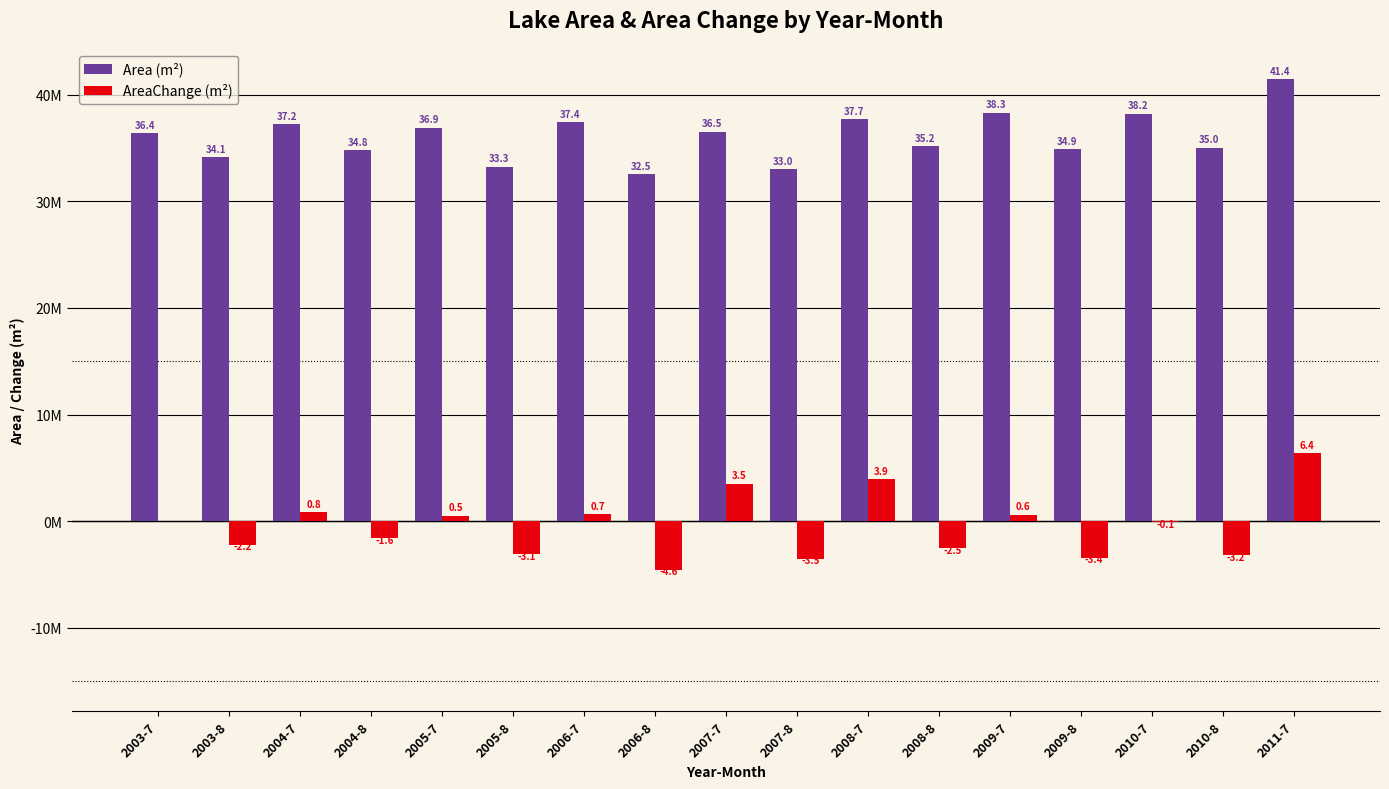

What is the label of the 1st bar from the right?

2011-7